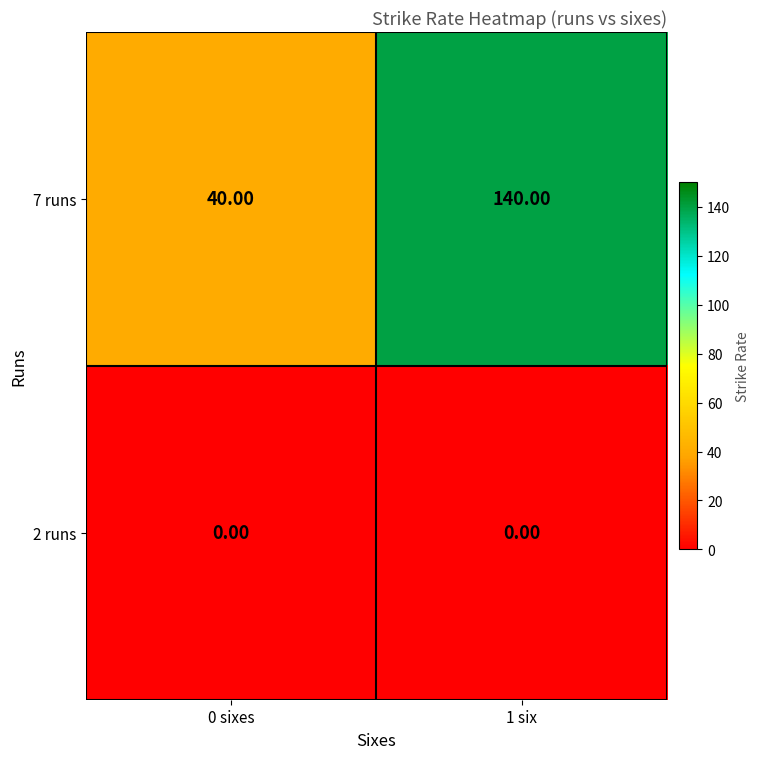

Which series has the largest total across all categories?

7 runs